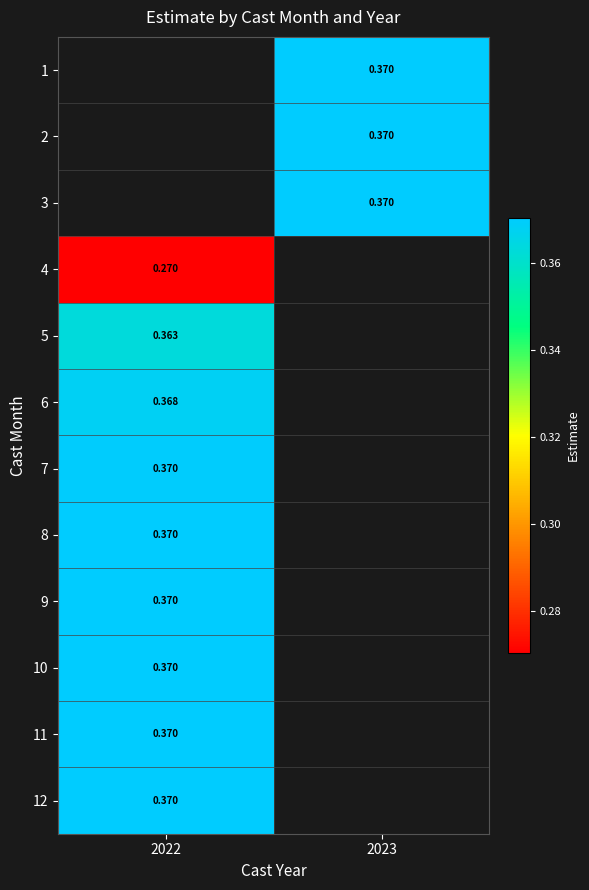

Is the value of 4 at 2022 greater than the value of 12 at 2022?

No